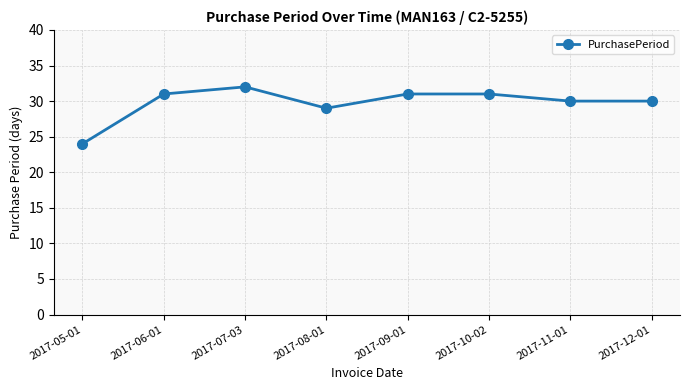

Between 2017-09-01 and 2017-08-01, which is larger?

2017-09-01